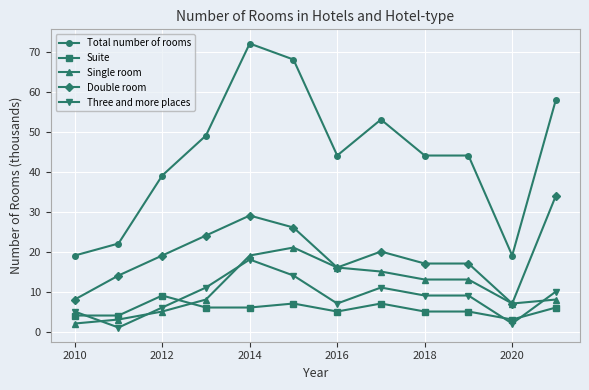

What are all the series names shown in the legend?

Total number of rooms, Suite, Single room, Double room, Three and more places